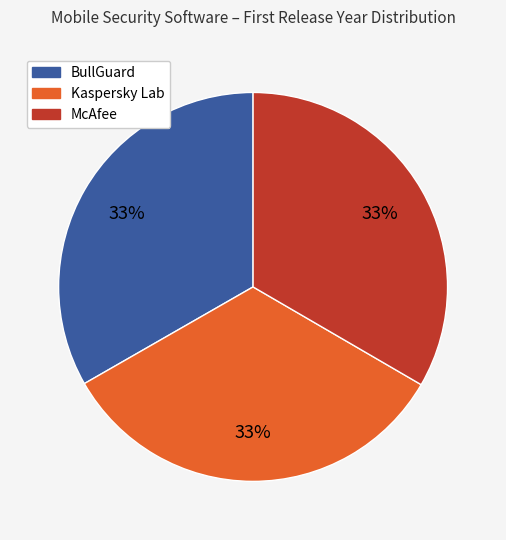

Does any single category account for the majority?

No